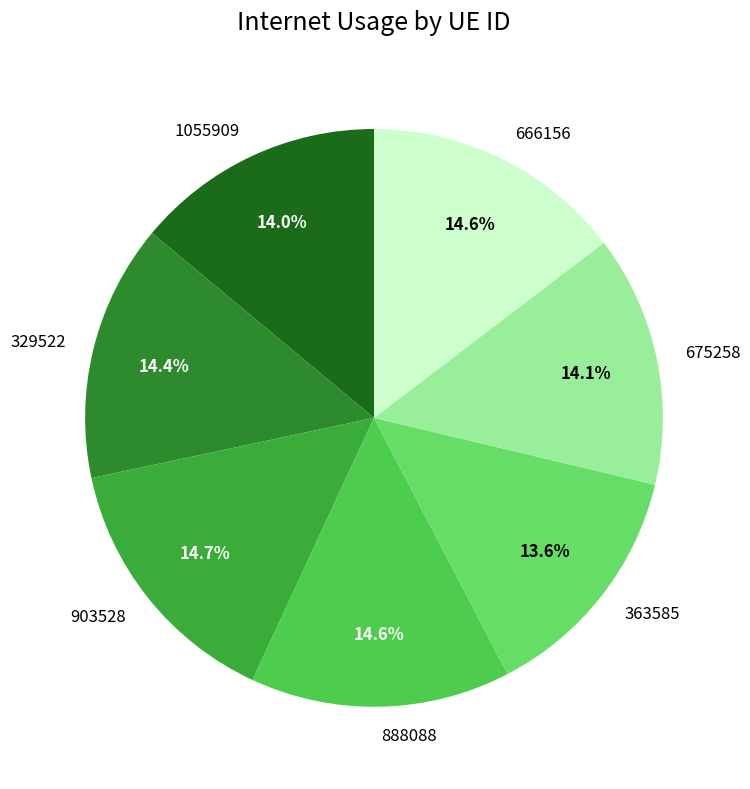

The 903528 slice represents 15% of the pie. True or false?

True